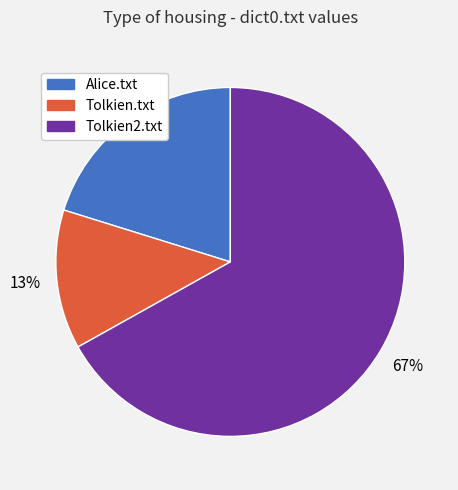

Do Tolkien.txt and Tolkien2.txt together represent more than half of the pie?

Yes